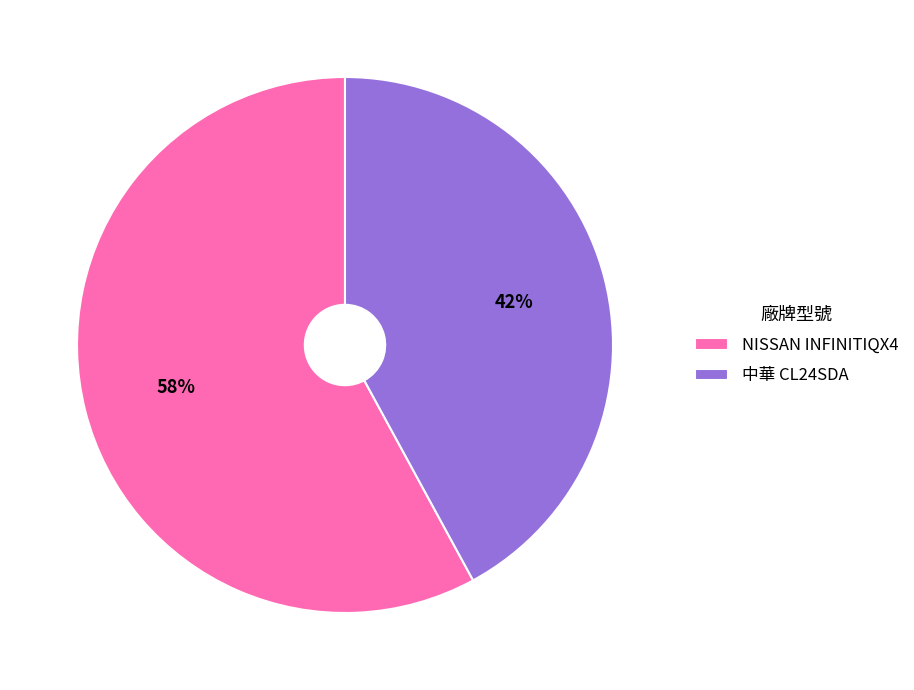

Which has a higher value, NISSAN INFINITIQX4 or 中華 CL24SDA?

NISSAN INFINITIQX4